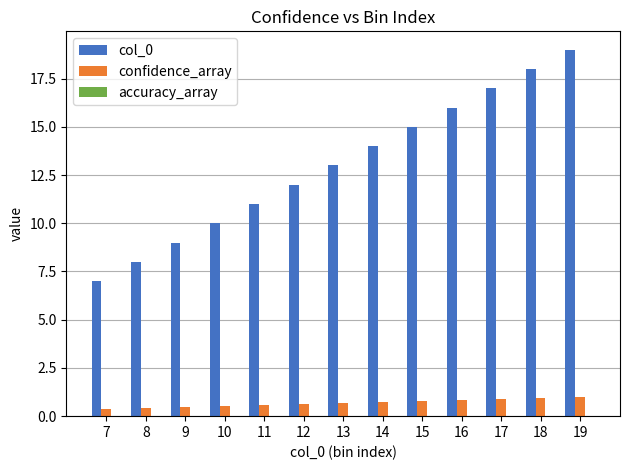

At which category does the chart reach its peak across all series?

19